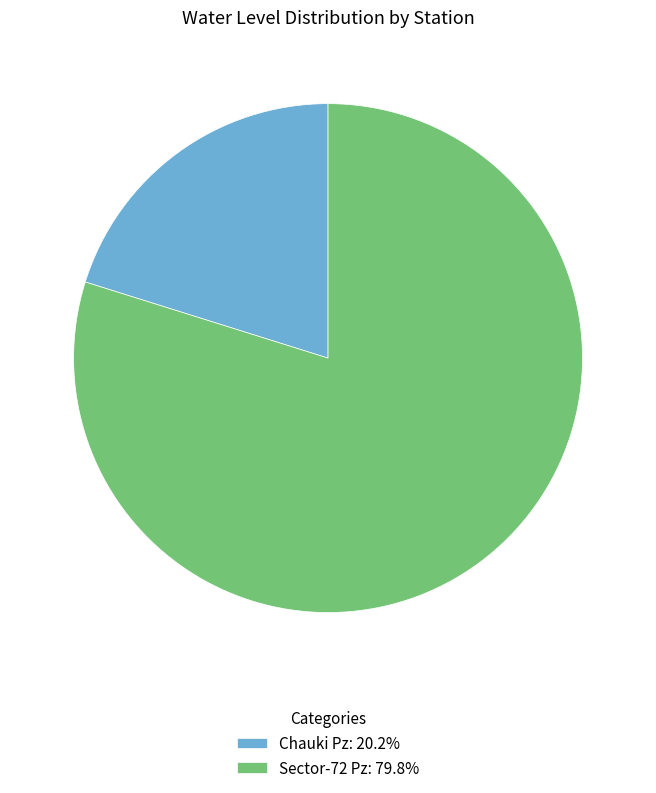

Is there a majority slice in this chart?

Yes